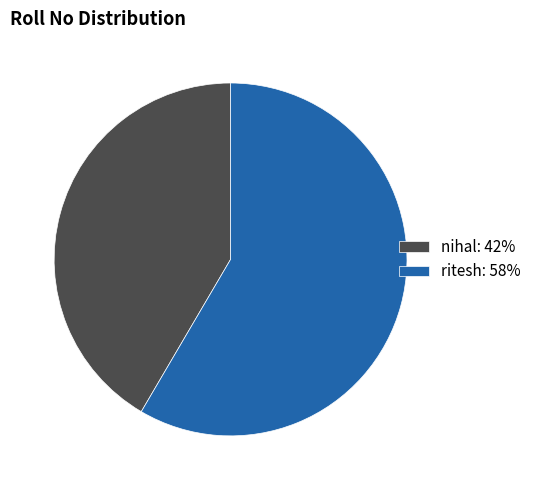

Count the number of slices in the pie.

2